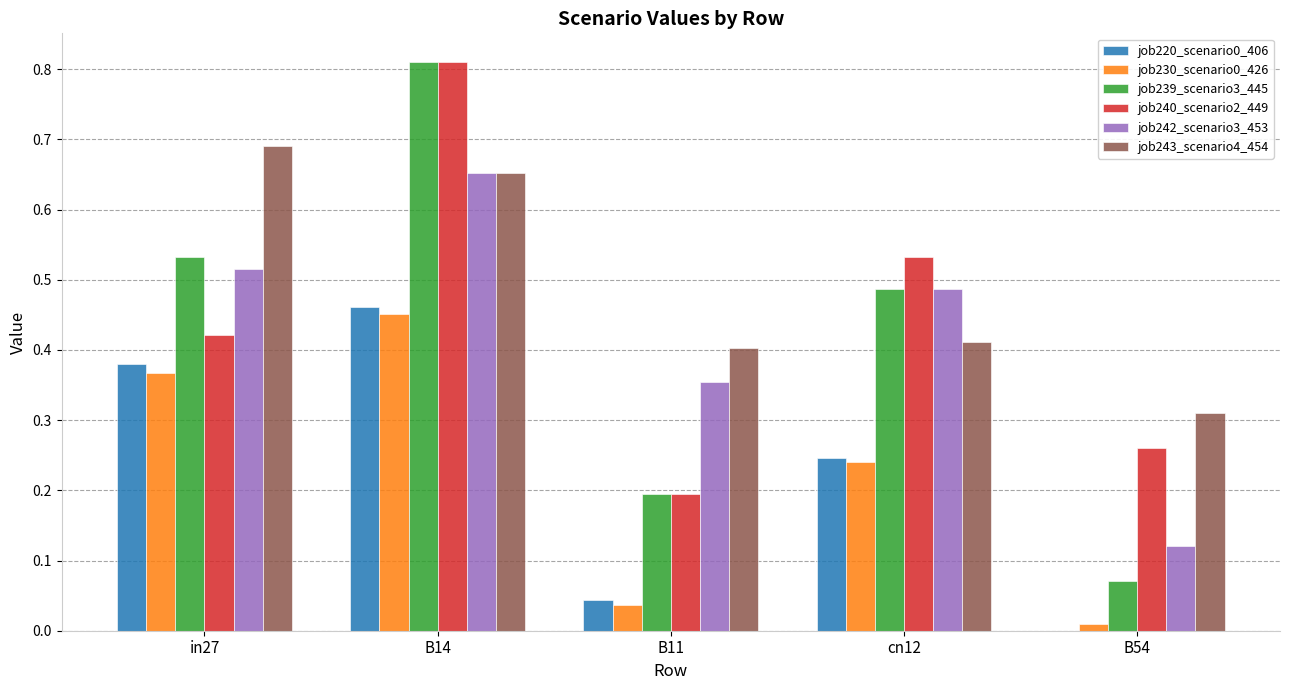

The job239_scenario3_445 series shows 0.7 at cn12. True or false?

False